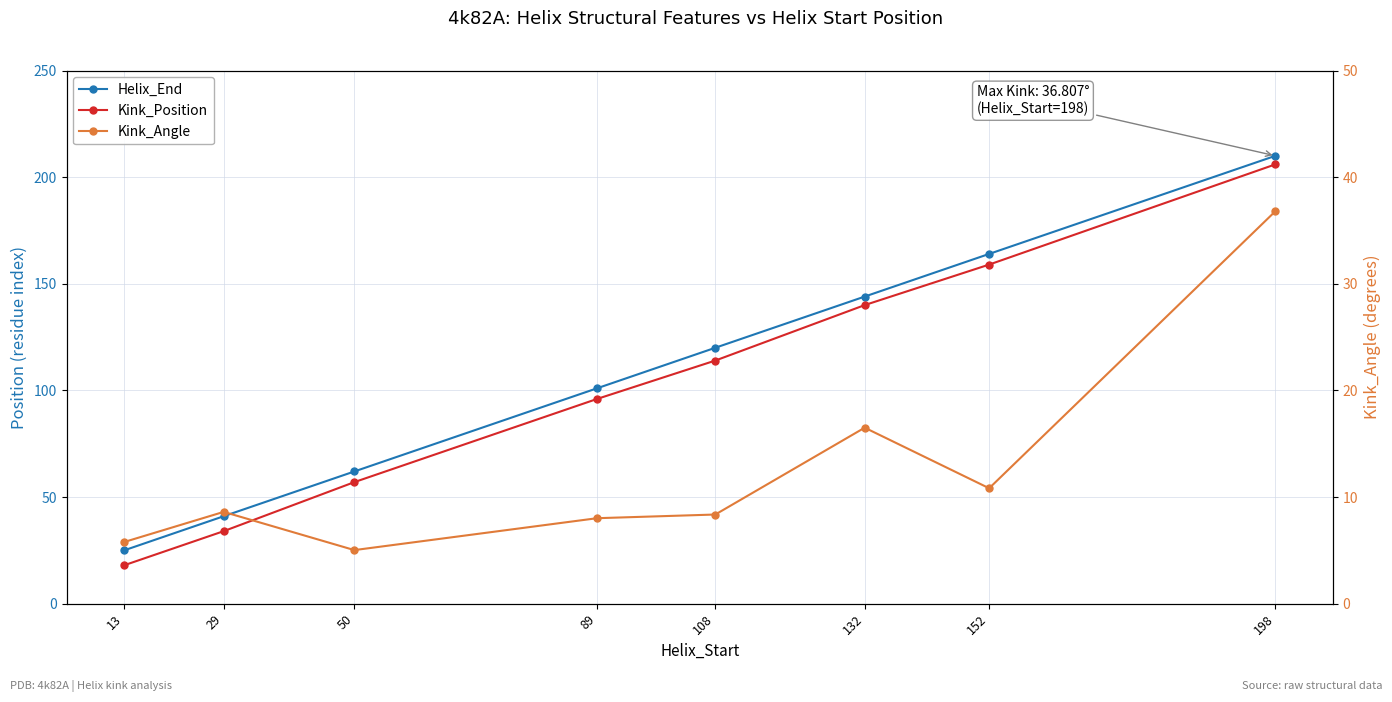

What is the minimum value shown in the chart?

5.0